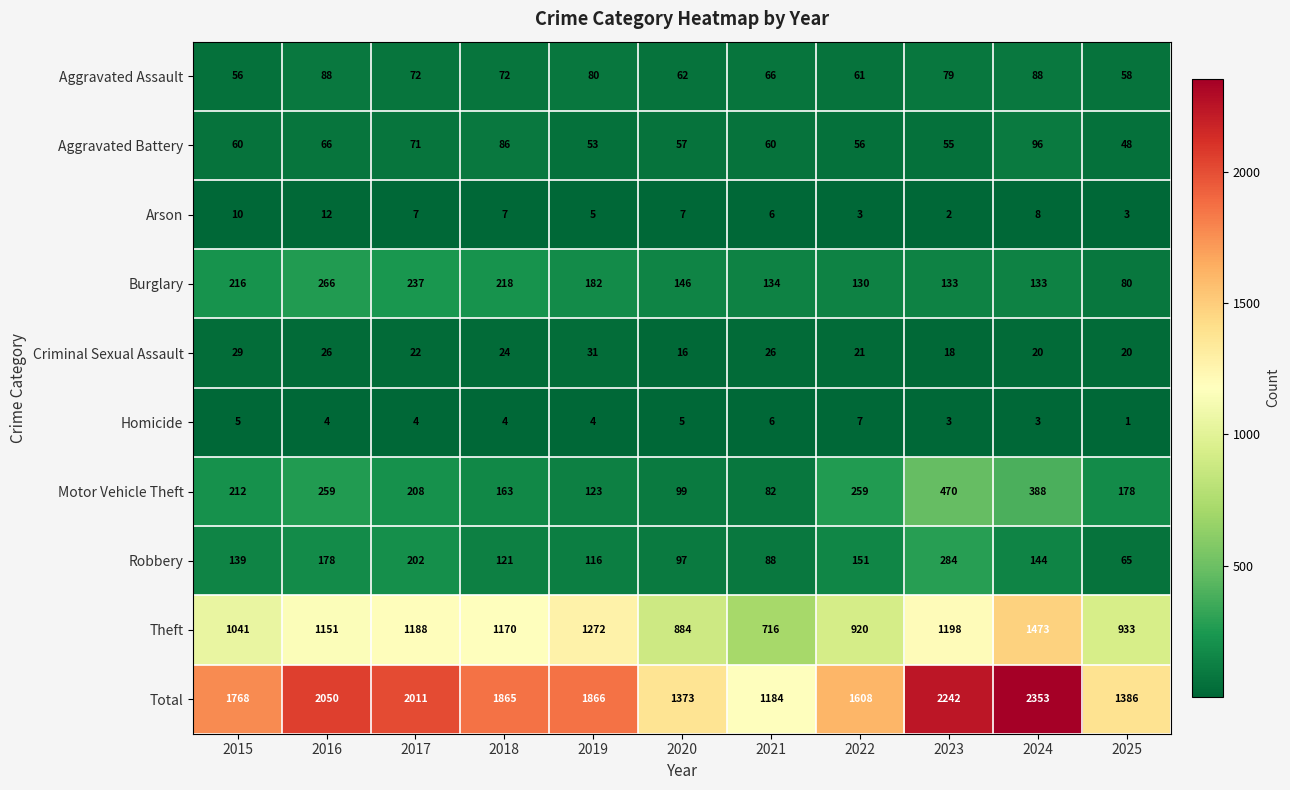

Which series has the largest total across all categories?

Total